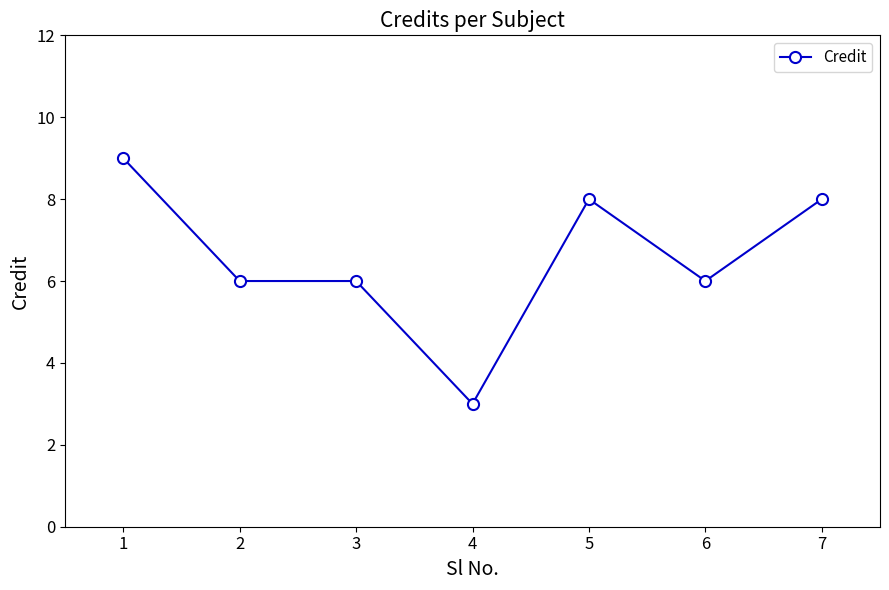

Count the values in the range 6 to 8.

5